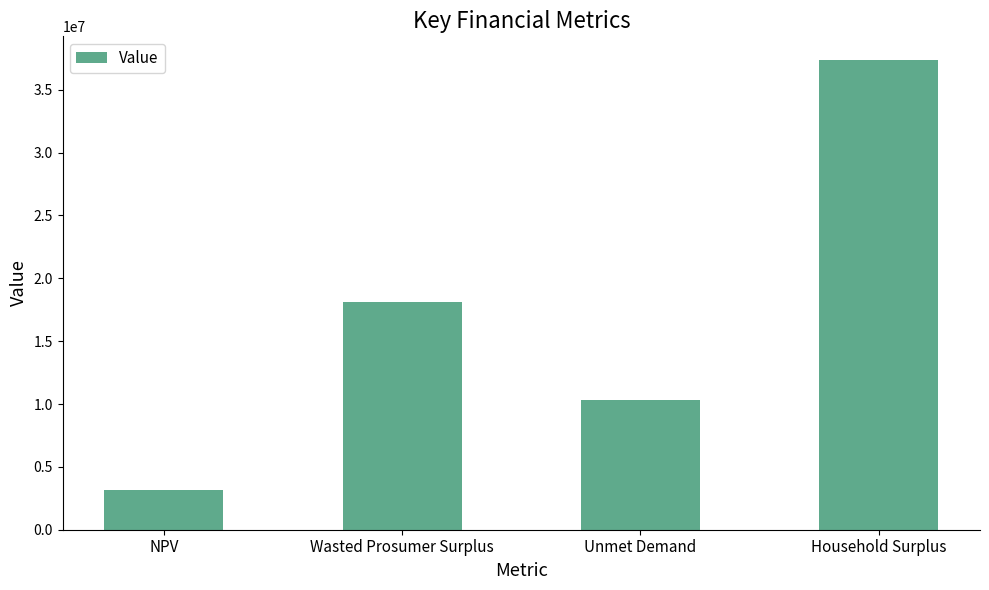

Is it true that the value at Unmet Demand is 2527619.1?

False